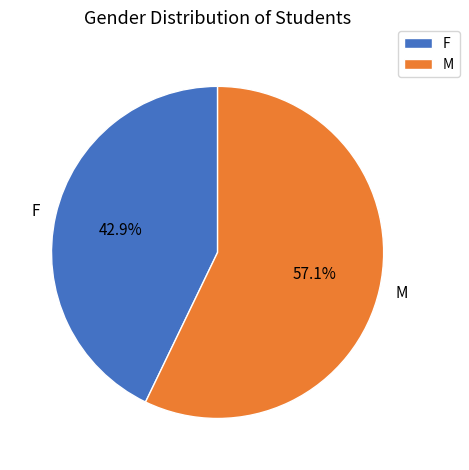

What is the largest slice in the pie chart?

M